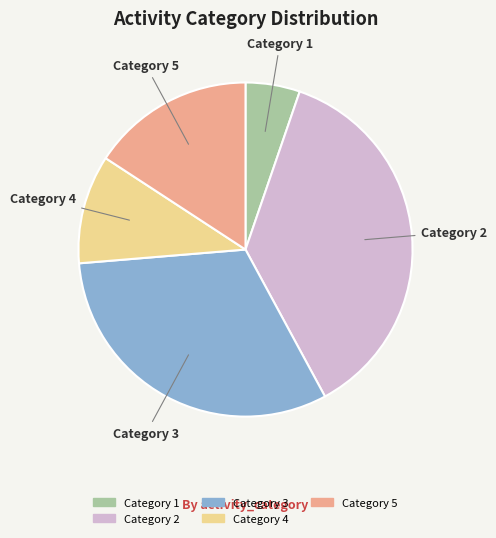

Is there any slice that represents more than half of the pie?

No